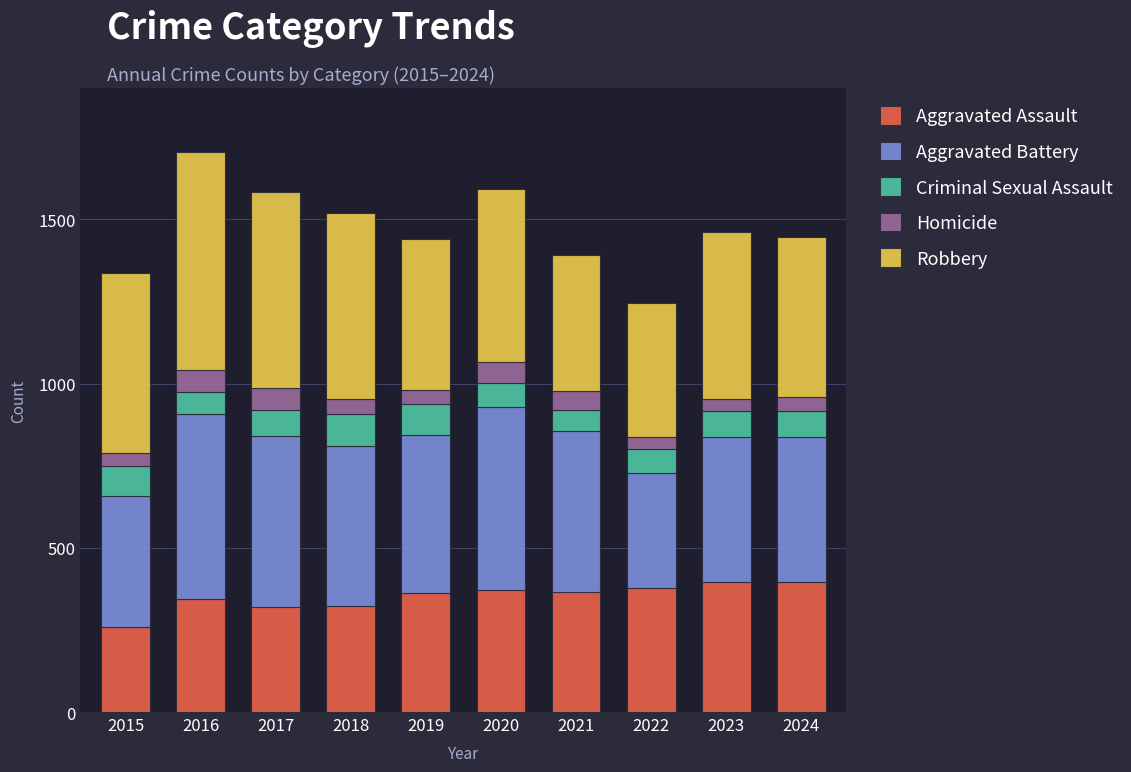

What is the minimum value for Aggravated Assault?

258